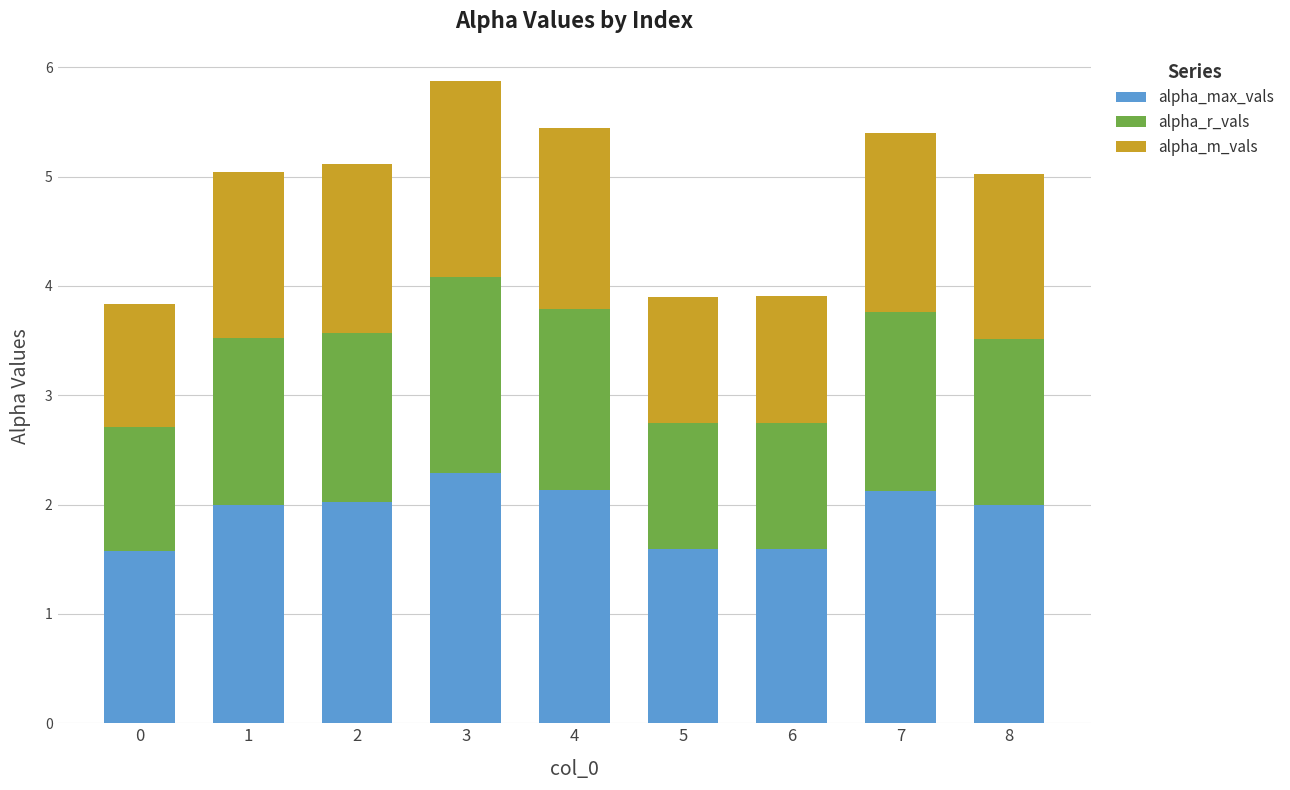

What is the highest value of the alpha_max_vals series?

2.3